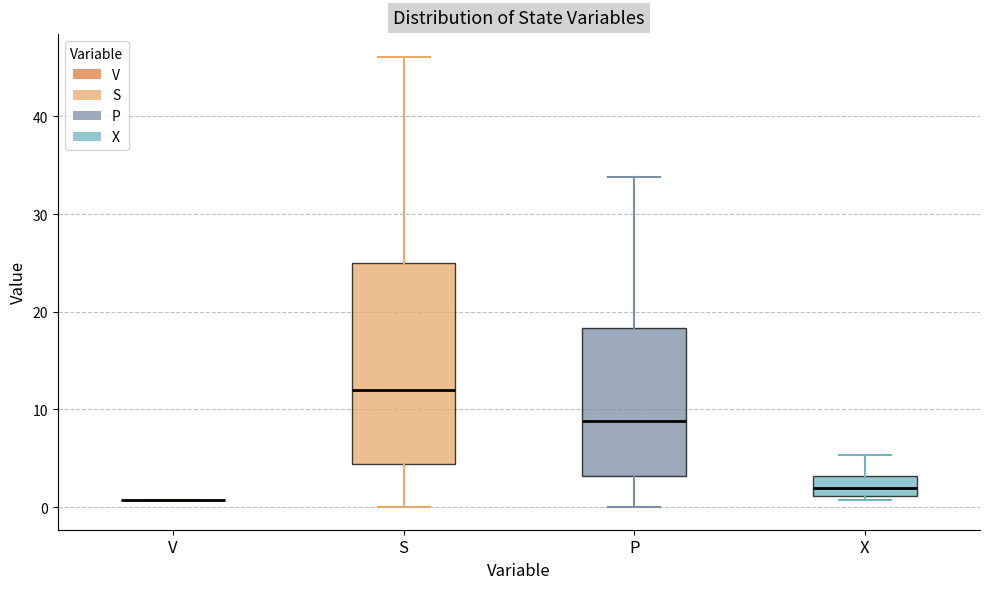

Reading left to right, transcribe this box plot: for each box, give where its median line is, the range the box spans, and where its two whiskers end, as read against the y-axis. The values are not printed on the chart, so give them approximately, as read against the axis.

V: box collapsed to a line at 1, whiskers 1 to 1
S: median 12, box 4 to 25, whiskers 0 to 46
P: median 9, box 3 to 18, whiskers 0 to 34
X: median 2, box 1 to 3, whiskers 1 (just below the box's lower edge) to 5